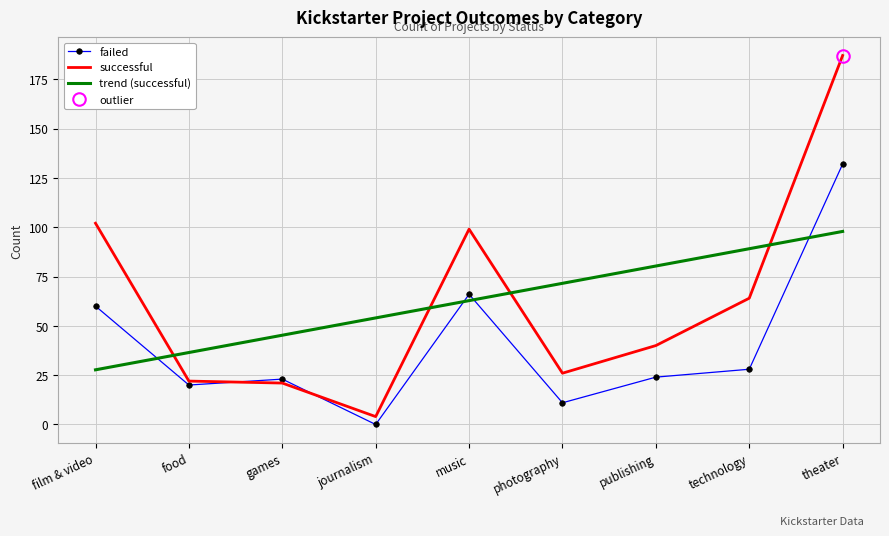

Which series has the largest range (max minus min)?

successful